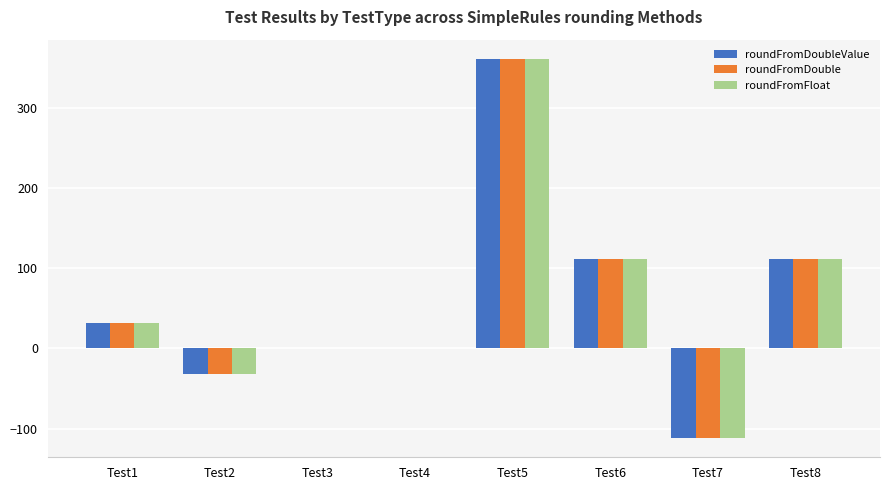

The value of roundFromDouble at Test8 is 112. True or false?

True